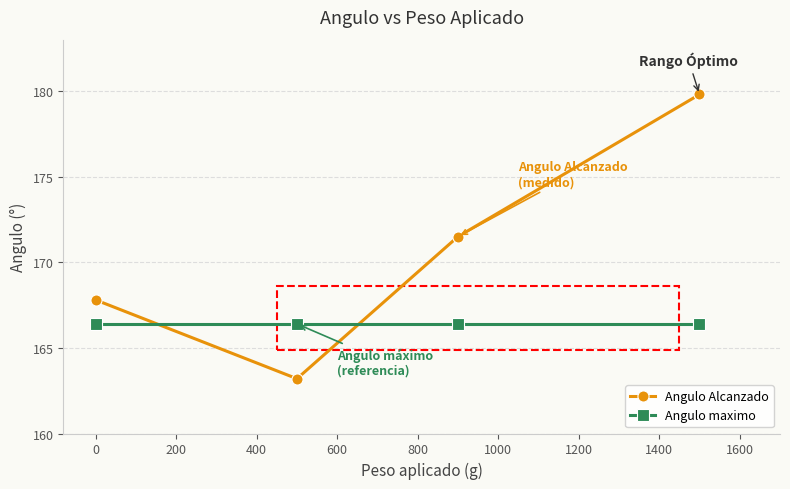

Rank the series by their maximum value, from lowest to highest.

Angulo maximo, Angulo Alcanzado